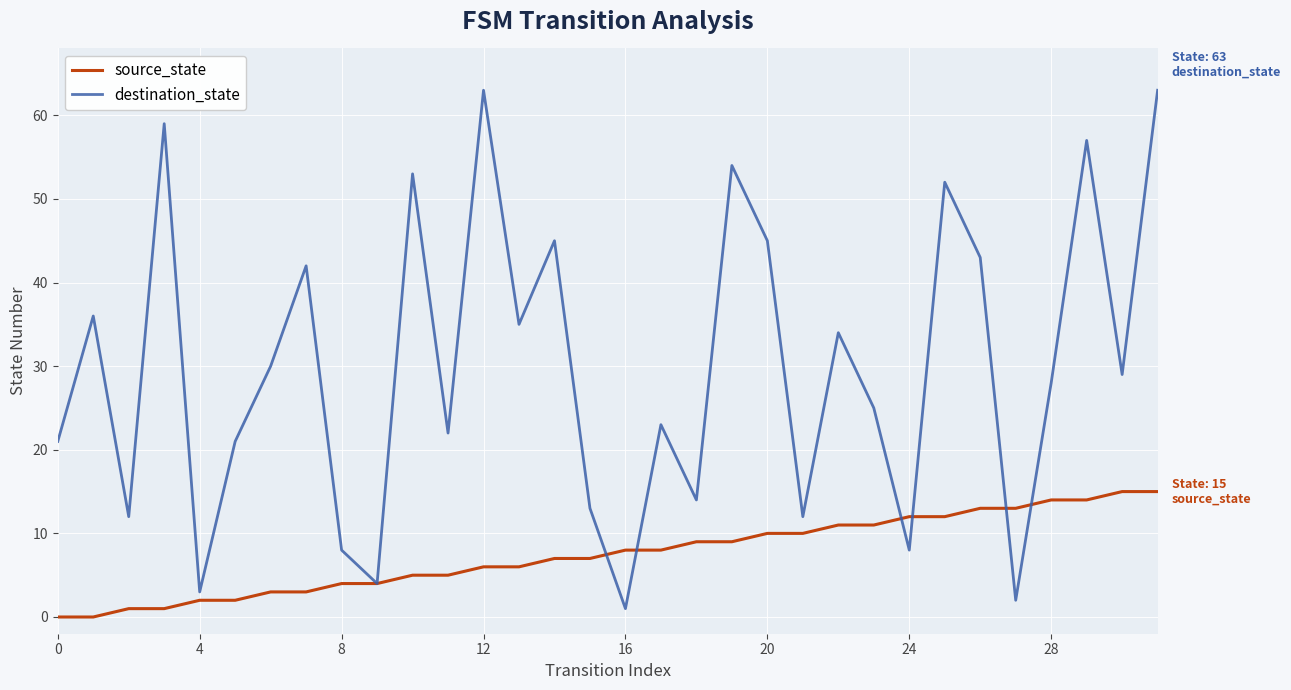

What is the maximum value shown in the chart?

63